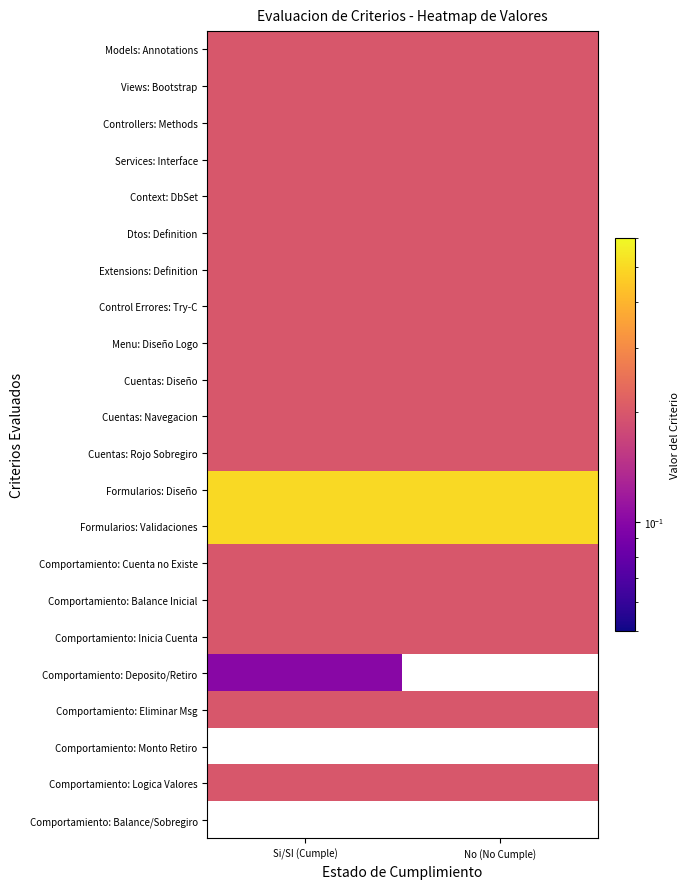

What value does the Cuentas: Navegacion series have at No (No Cumple)?

0.2